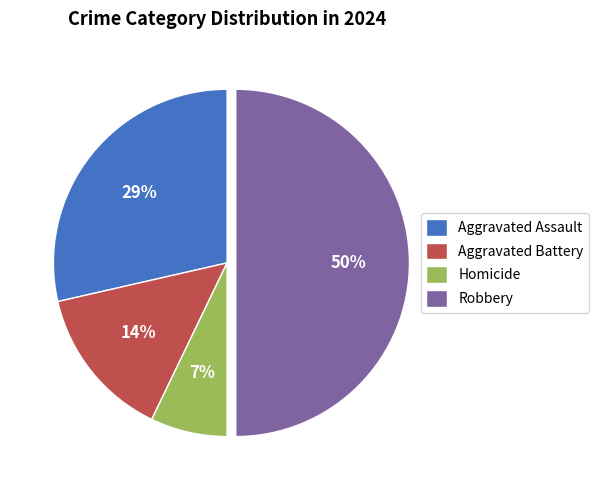

Do Aggravated Assault and Homicide together represent more than half of the pie?

No